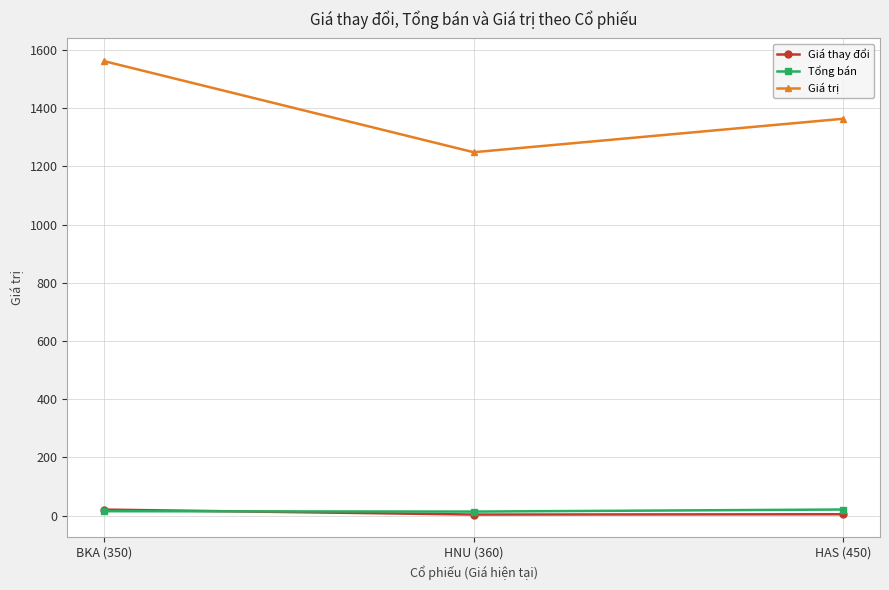

True or false: Giá thay đổi has a value of 4.5 at HAS (450).

True